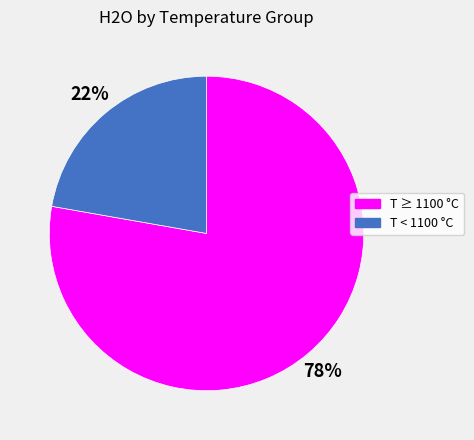

To the nearest percent, what is the difference between the largest and smallest slice percentages?

56%